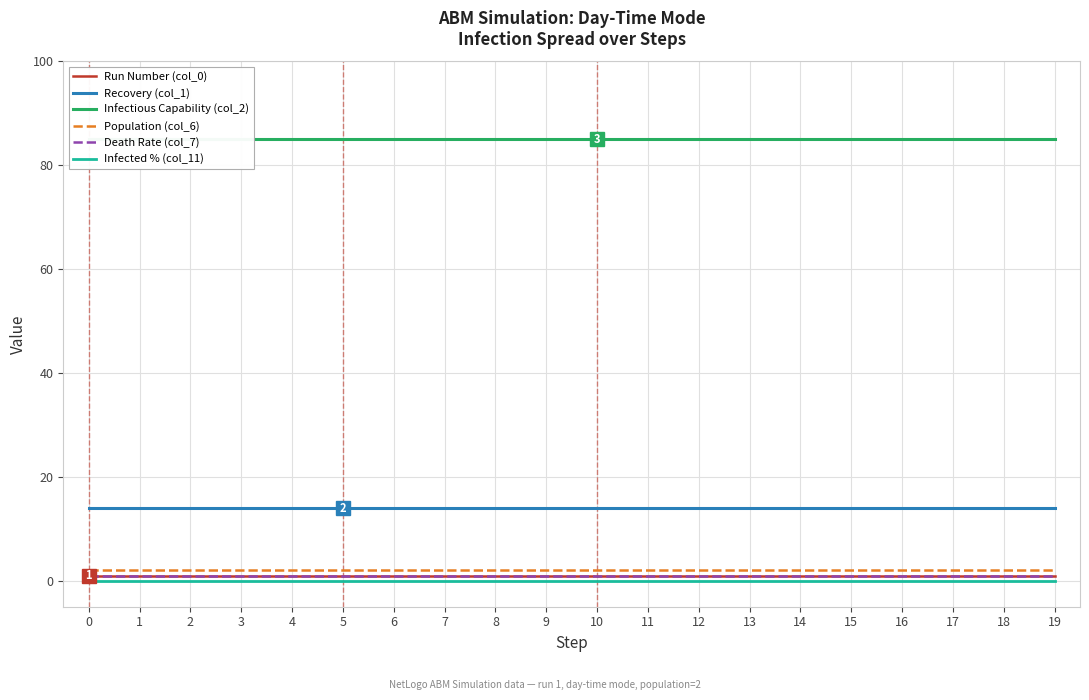

Reading left to right, transcribe all the data shown in this chart.

Run Number (col_0): 0=1	1=1	2=1	3=1	4=1	5=1	6=1	7=1	8=1	9=1	10=1	11=1	12=1	13=1	14=1	15=1	16=1	17=1	18=1	19=1
Recovery (col_1): 0=14	1=14	2=14	3=14	4=14	5=14	6=14	7=14	8=14	9=14	10=14	11=14	12=14	13=14	14=14	15=14	16=14	17=14	18=14	19=14
Infectious Capability (col_2): 0=85	1=85	2=85	3=85	4=85	5=85	6=85	7=85	8=85	9=85	10=85	11=85	12=85	13=85	14=85	15=85	16=85	17=85	18=85	19=85
Population (col_6): 0=2	1=2	2=2	3=2	4=2	5=2	6=2	7=2	8=2	9=2	10=2	11=2	12=2	13=2	14=2	15=2	16=2	17=2	18=2	19=2
Death Rate (col_7): 0=1	1=1	2=1	3=1	4=1	5=1	6=1	7=1	8=1	9=1	10=1	11=1	12=1	13=1	14=1	15=1	16=1	17=1	18=1	19=1
Infected % (col_11): 0=0	1=0	2=0	3=0	4=0	5=0	6=0	7=0	8=0	9=0	10=0	11=0	12=0	13=0	14=0	15=0	16=0	17=0	18=0	19=0